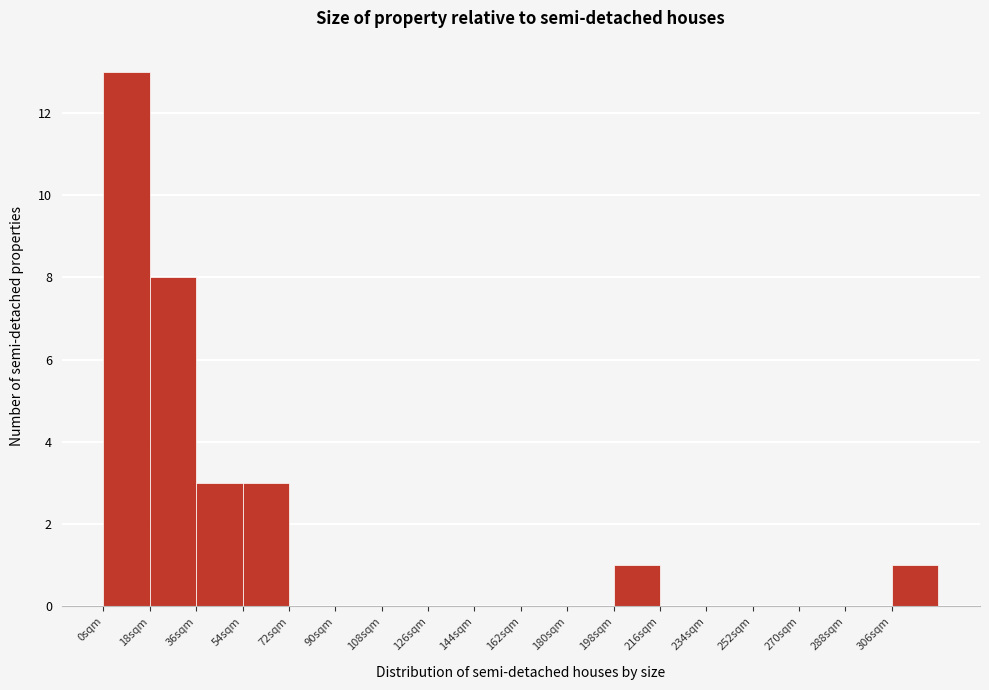

What is the height of the bar covering 36 to 54 on the x-axis? The values are not printed on the chart, so give them approximately, as read against the axis.

3